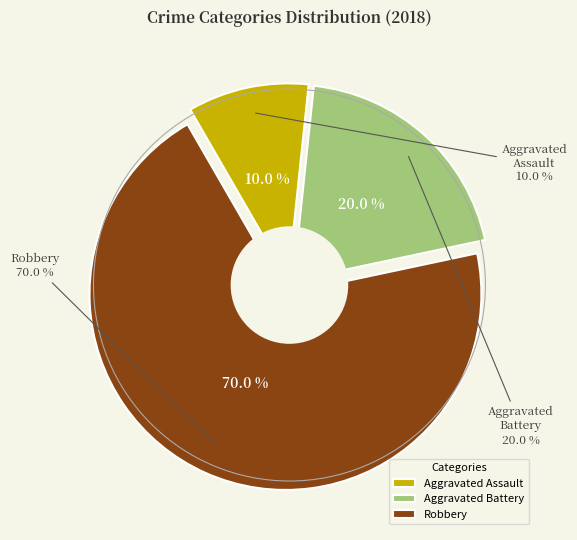

The Aggravated Assault slice represents 18% of the pie. True or false?

False